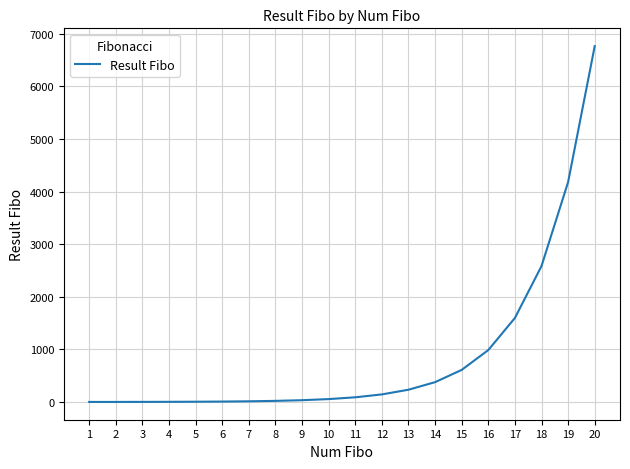

What is the greatest value displayed?

6765